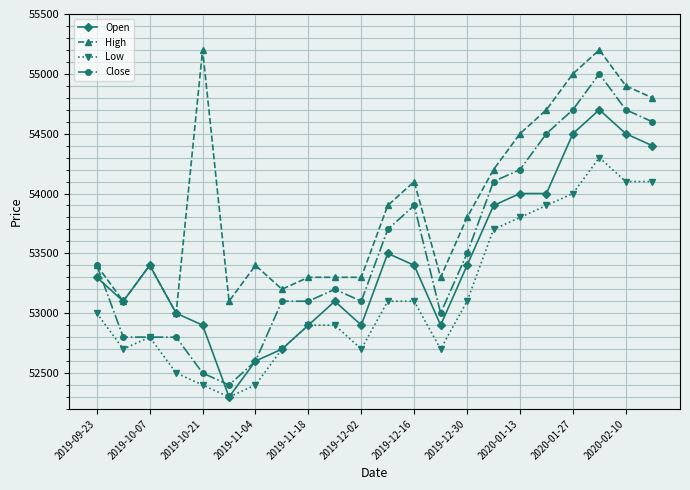

True or false: Low has more than 0 points higher than both neighbors.

True